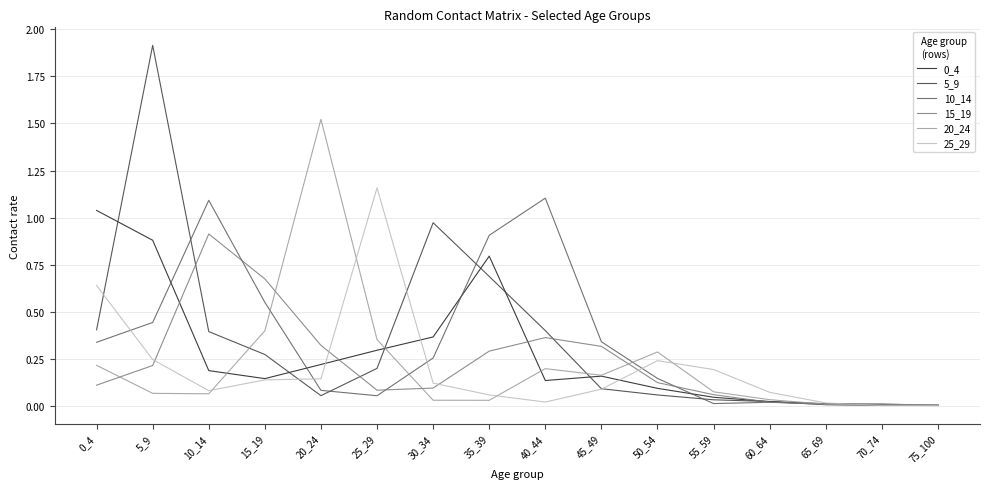

What is the maximum value shown in the chart?

1.9